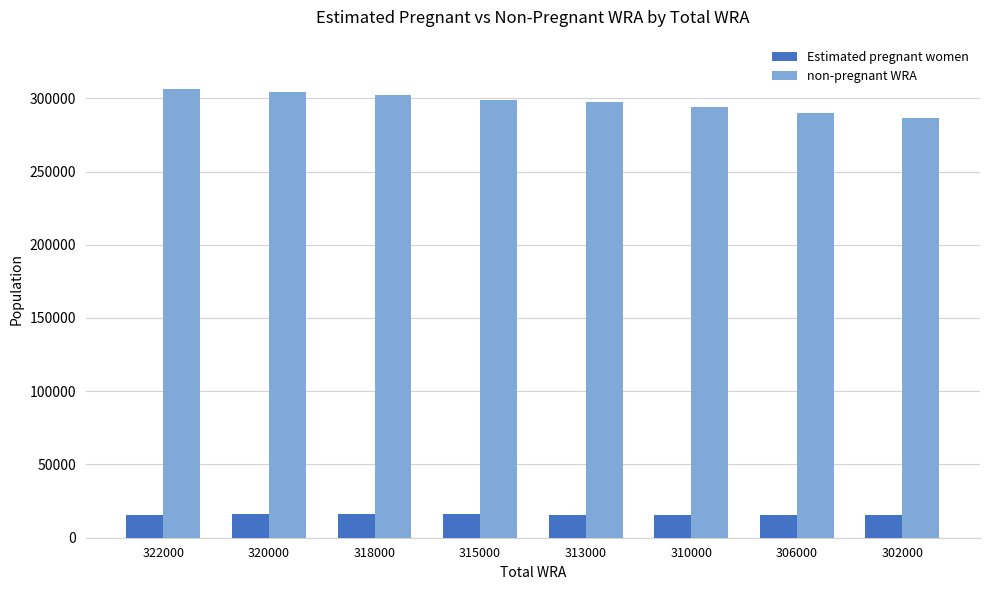

Rank the series at 320000 from lowest to highest value.

Estimated pregnant women, non-pregnant WRA